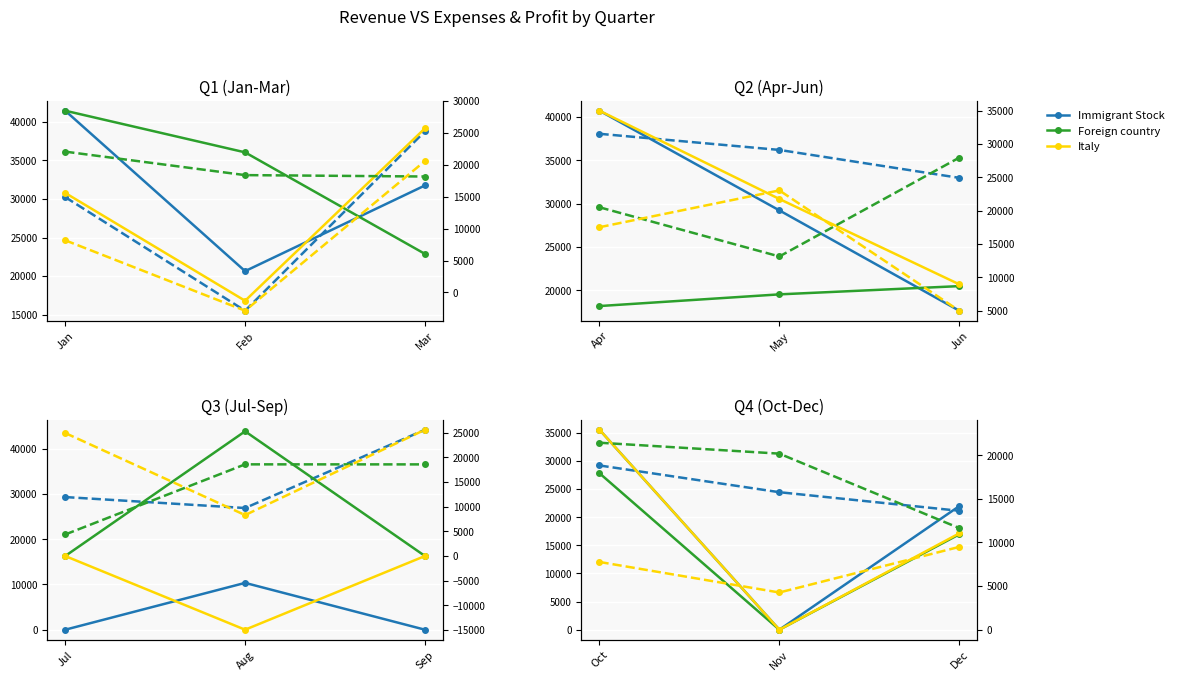

At which category is the sum across all series the highest?

Jan